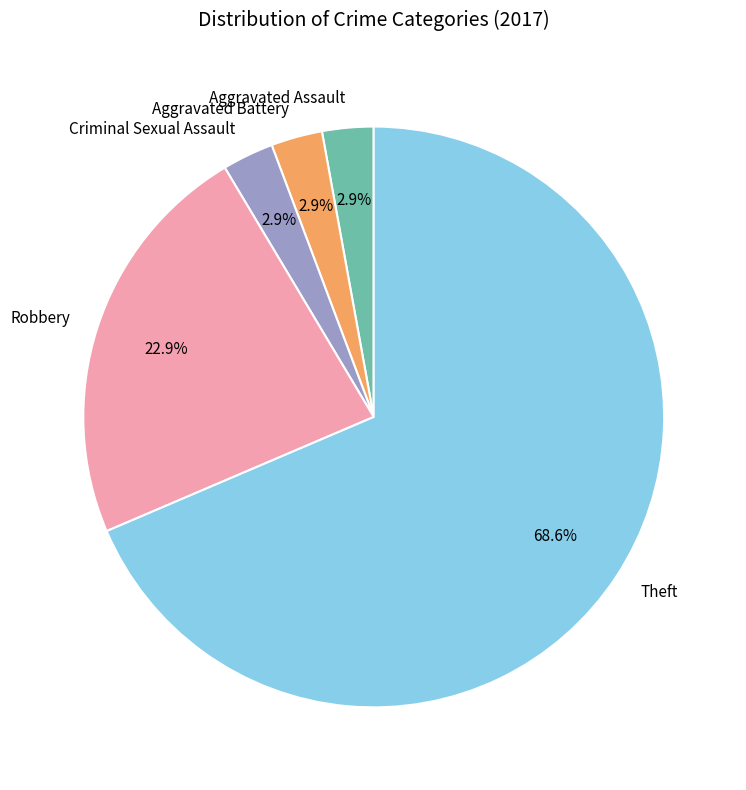

To the nearest percent, what is the combined percentage of Aggravated Assault and Theft?

71%